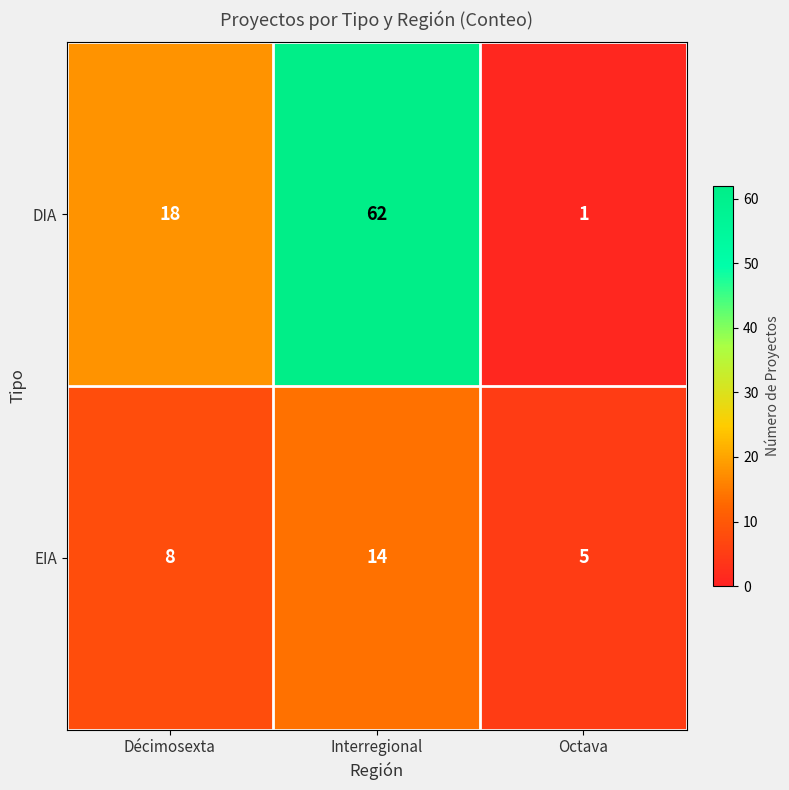

Which series has the largest total across all categories?

DIA